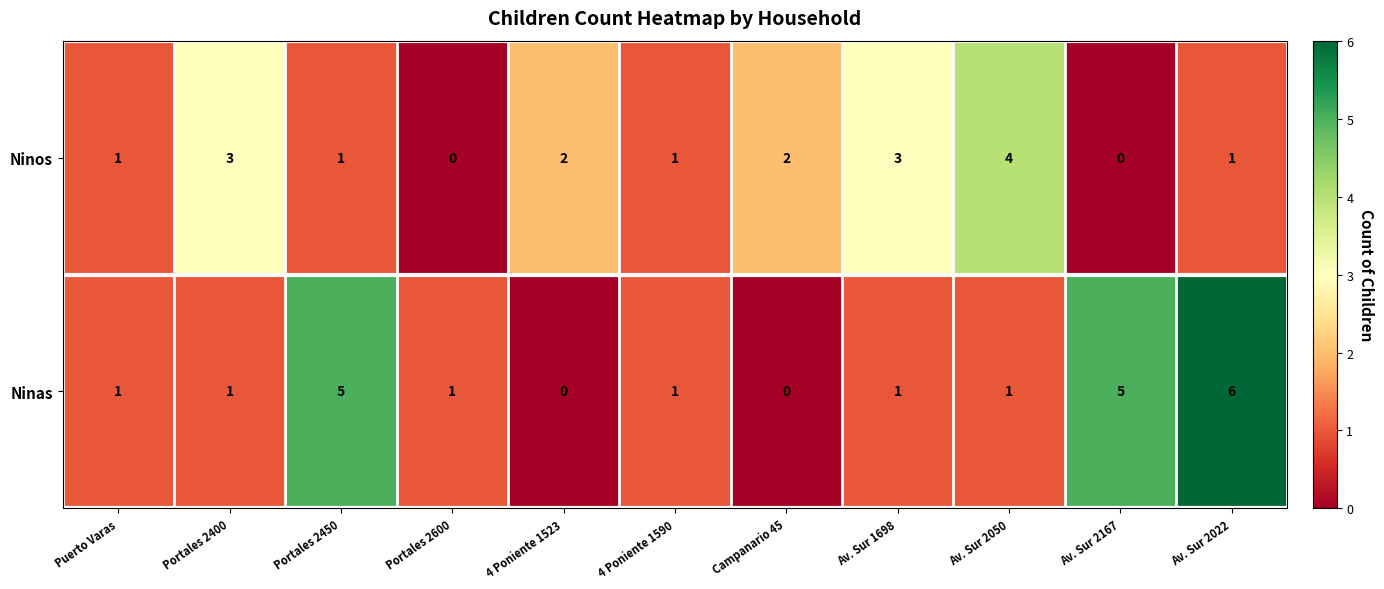

What is the difference between the second highest and minimum values in the Ninos series?

3